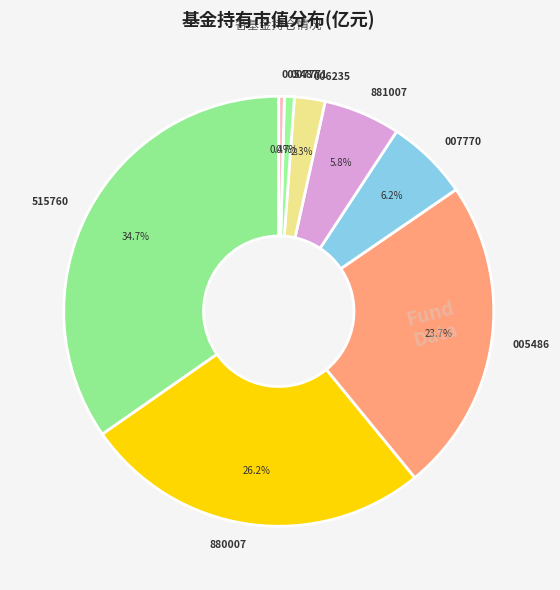

What is the largest slice in the pie chart?

515760